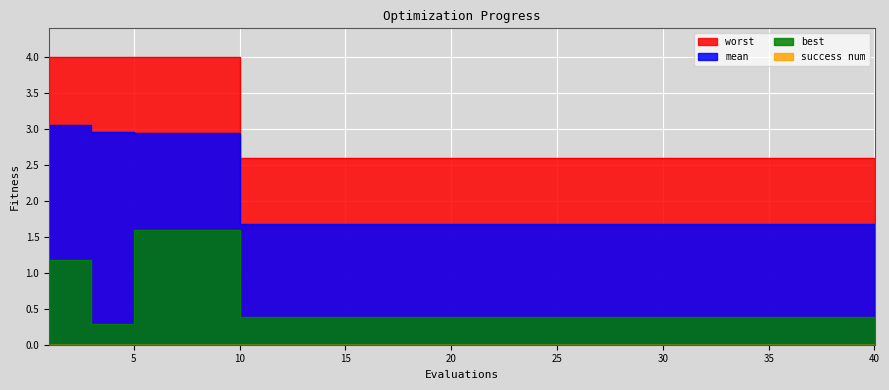

What is the average value of the best series?

0.6